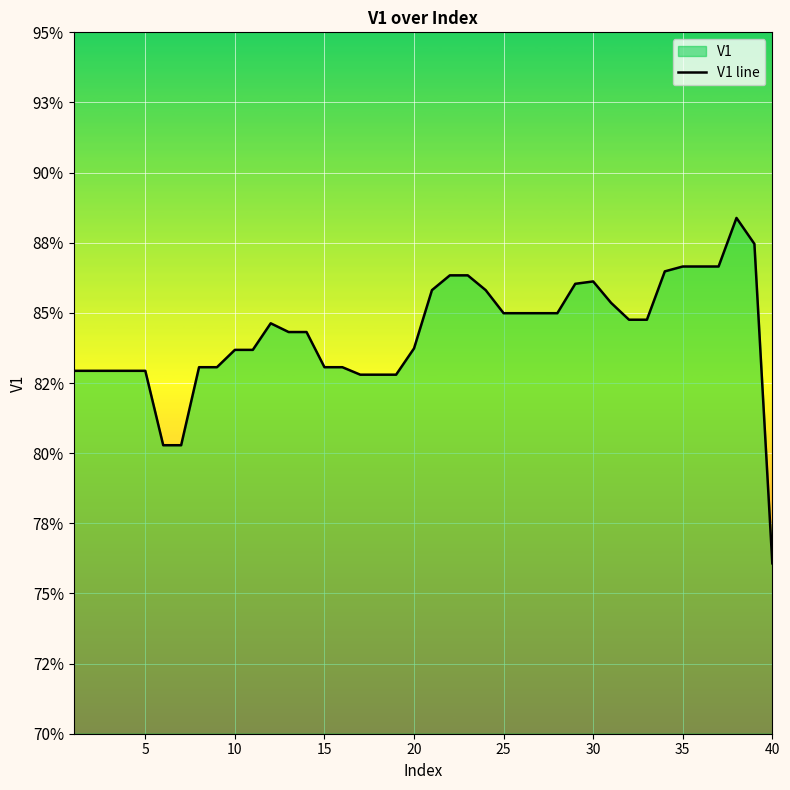

True or false: there are more than 2 points higher than both neighbors.

True